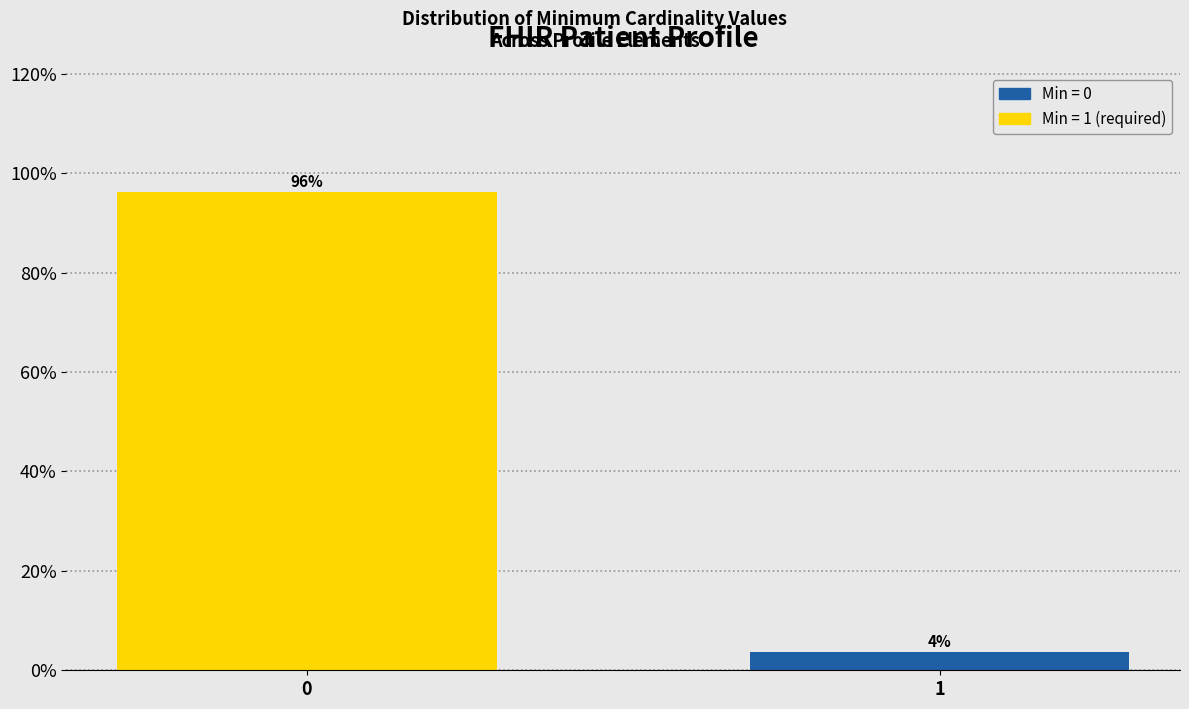

The value at 1 is 3.7. True or false?

True